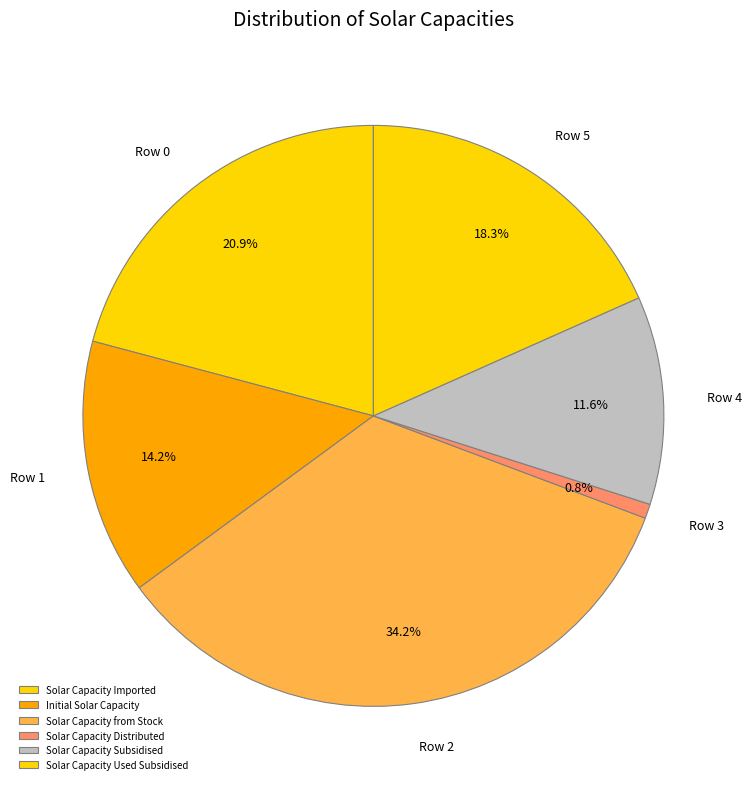

What portion of the pie excludes Row 4?

88.4%